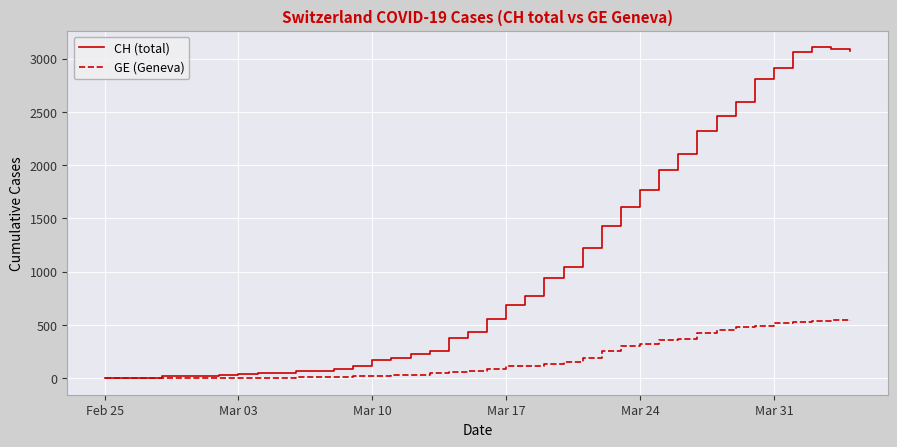

What is the greatest value displayed?

3107